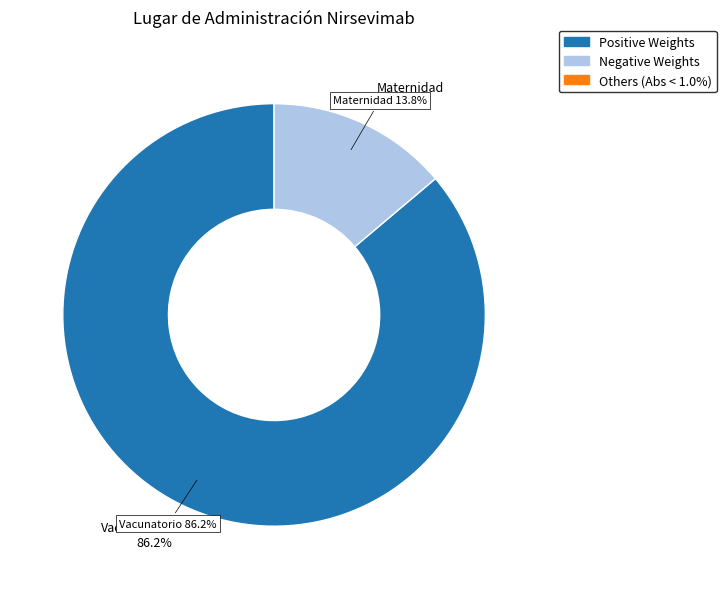

Count the number of slices in the pie.

2